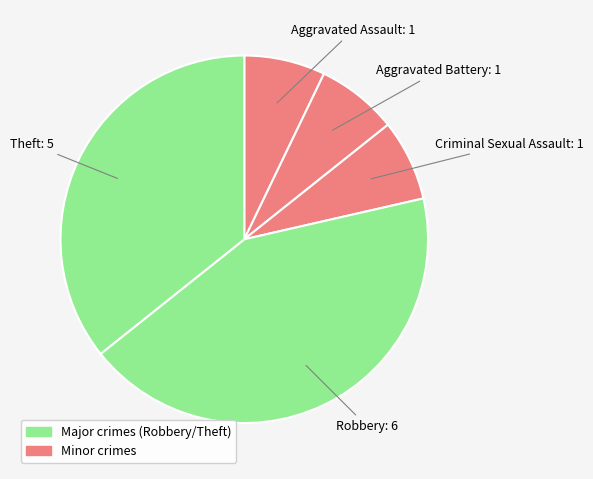

What is the ratio of the value at Aggravated Assault to the value at Aggravated Battery?

1.0